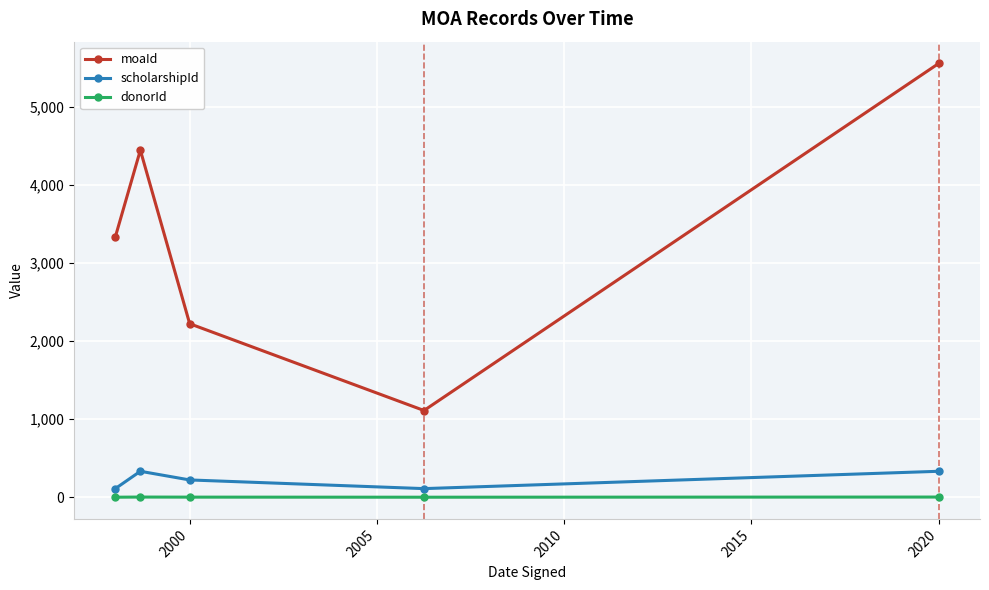

What is the difference between the maximum and second lowest values in the moaId series?

3333